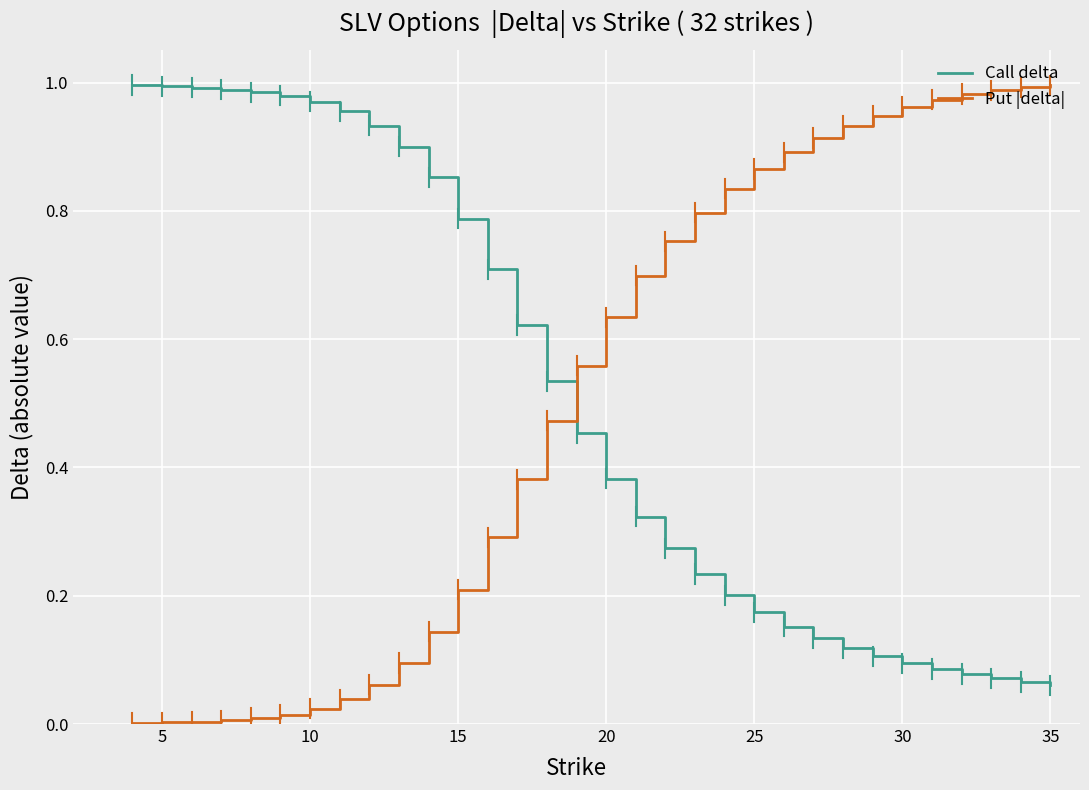

At how many categories does at least one series exceed 0?

32